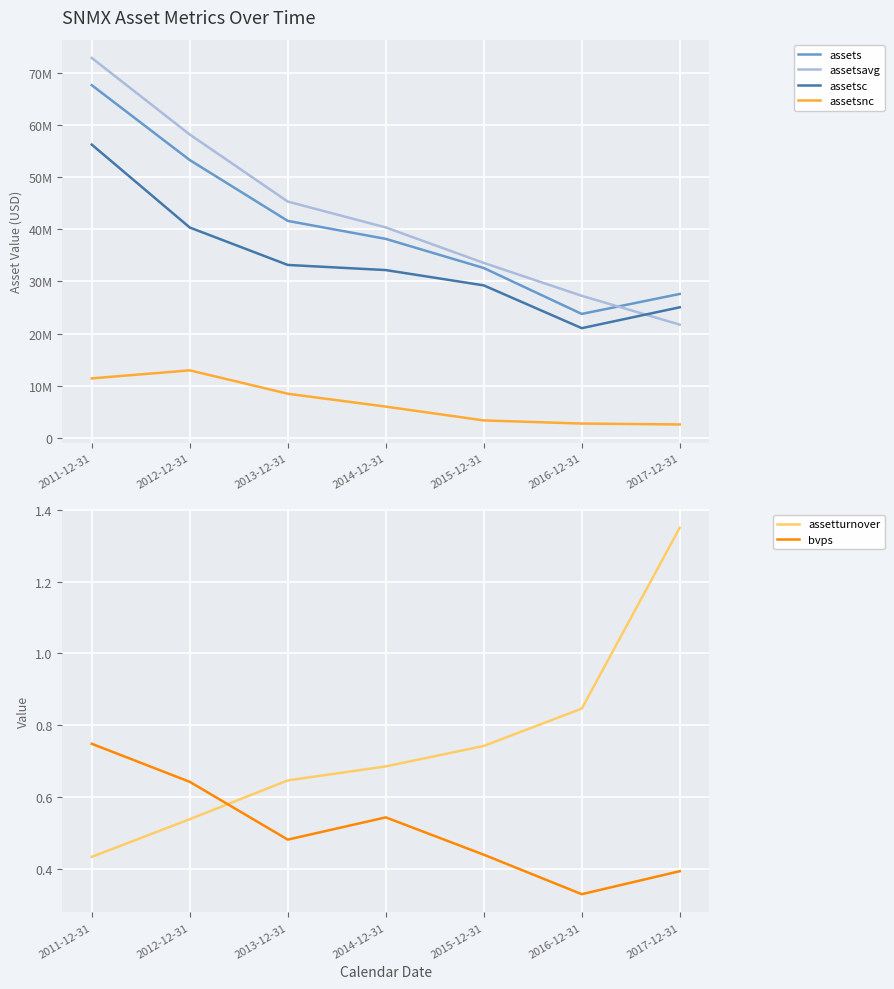

At which label does assetsavg reach its minimum?

2017-12-31